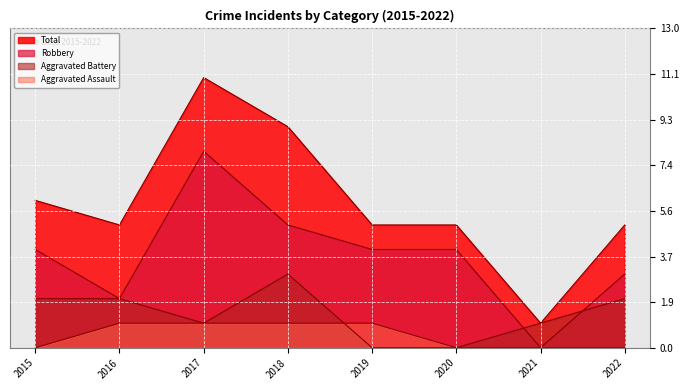

List the labels in order of Aggravated Battery value, smallest first.

2019, 2020, 2017, 2021, 2015, 2016, 2022, 2018